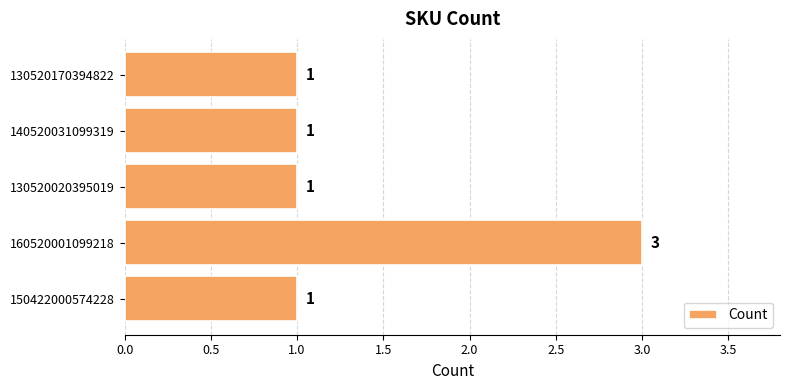

The value at 140520031099319 is 1. True or false?

True